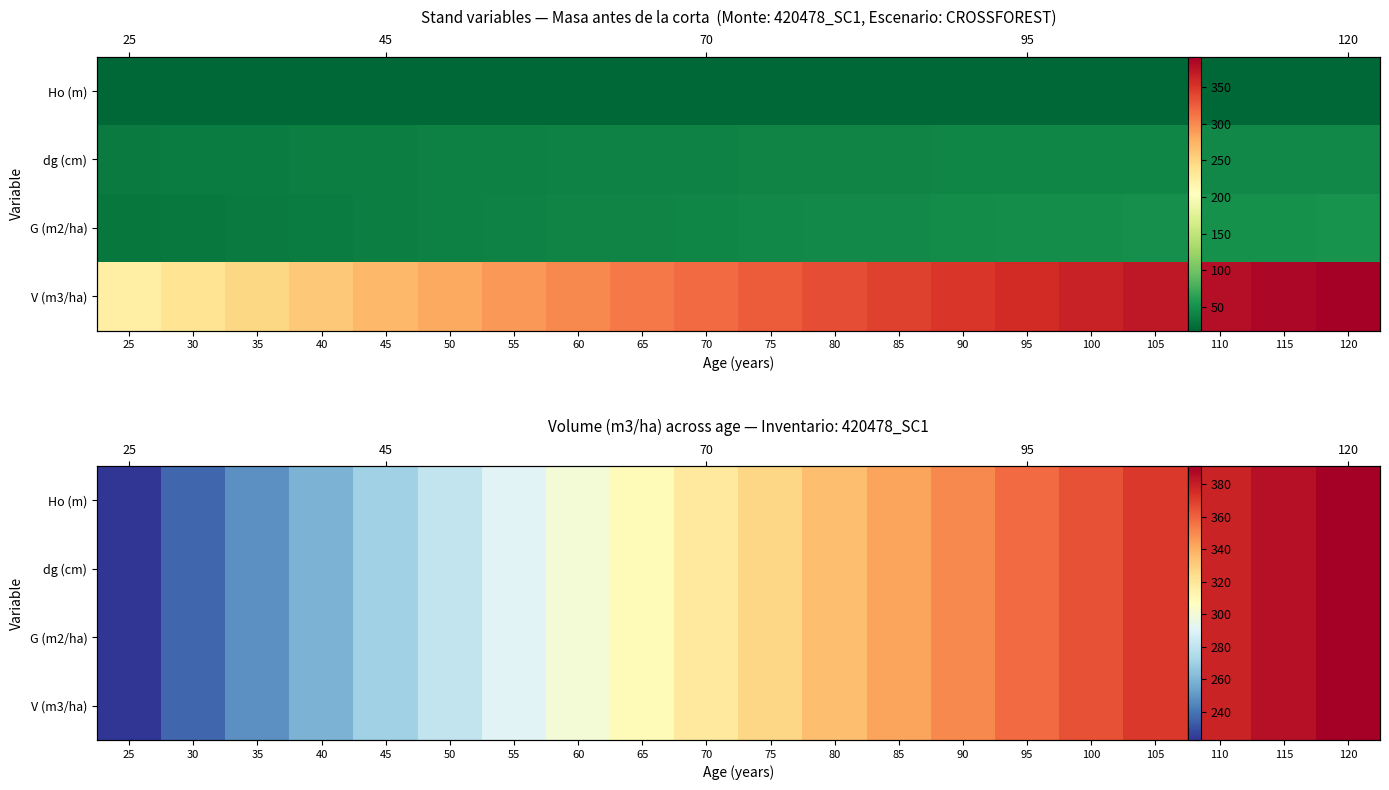

At which category is the sum across all series the highest?

120